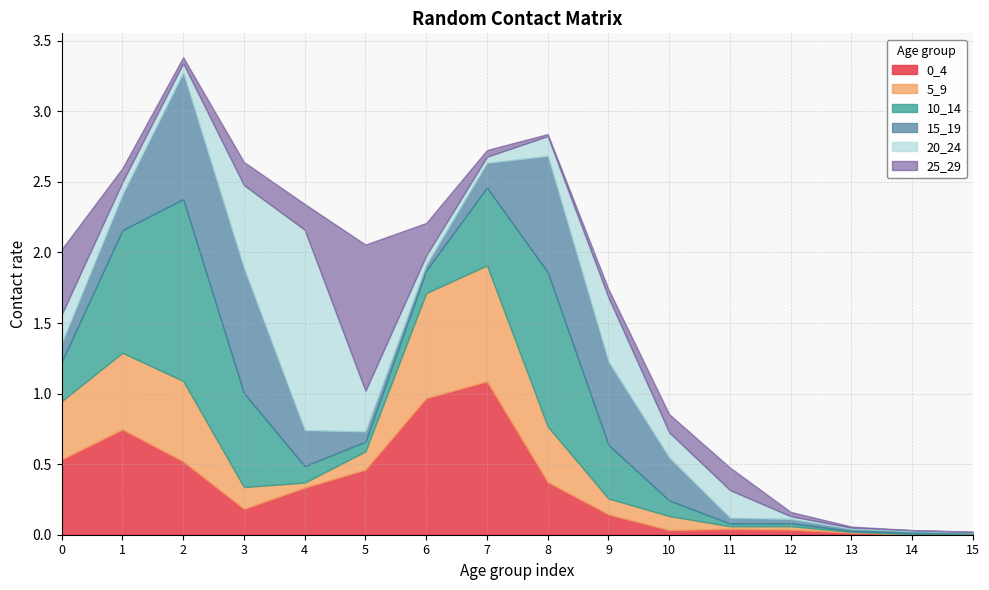

What is the difference between the highest and lowest values at 9?

0.5